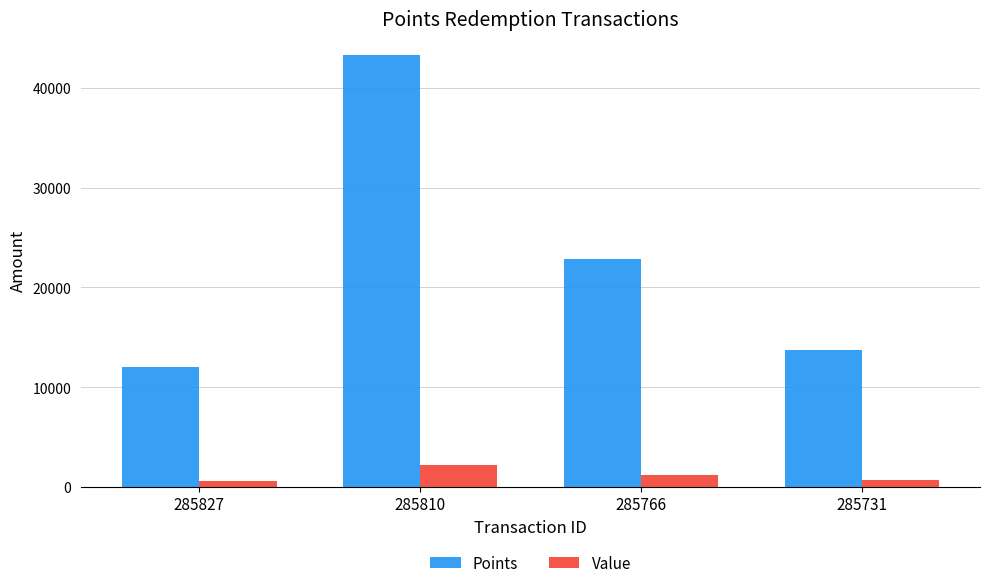

How many distinct data groups are displayed?

2